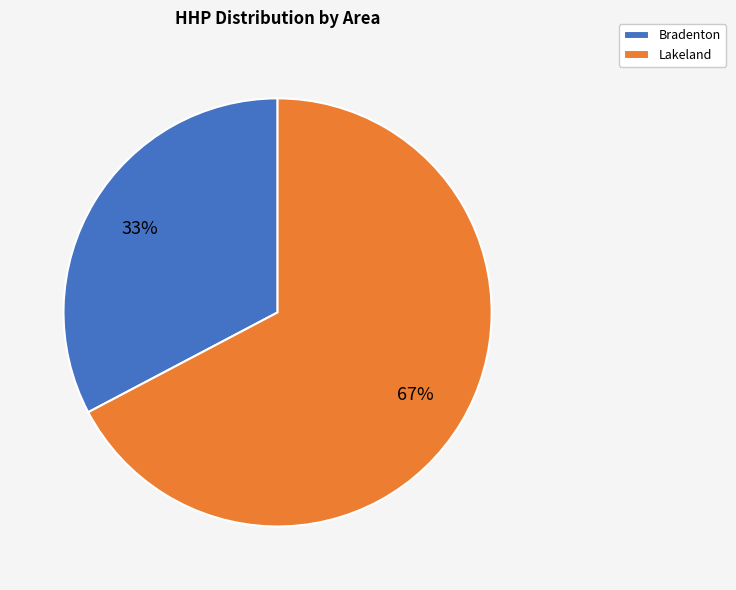

What is the largest slice in the pie chart?

Lakeland